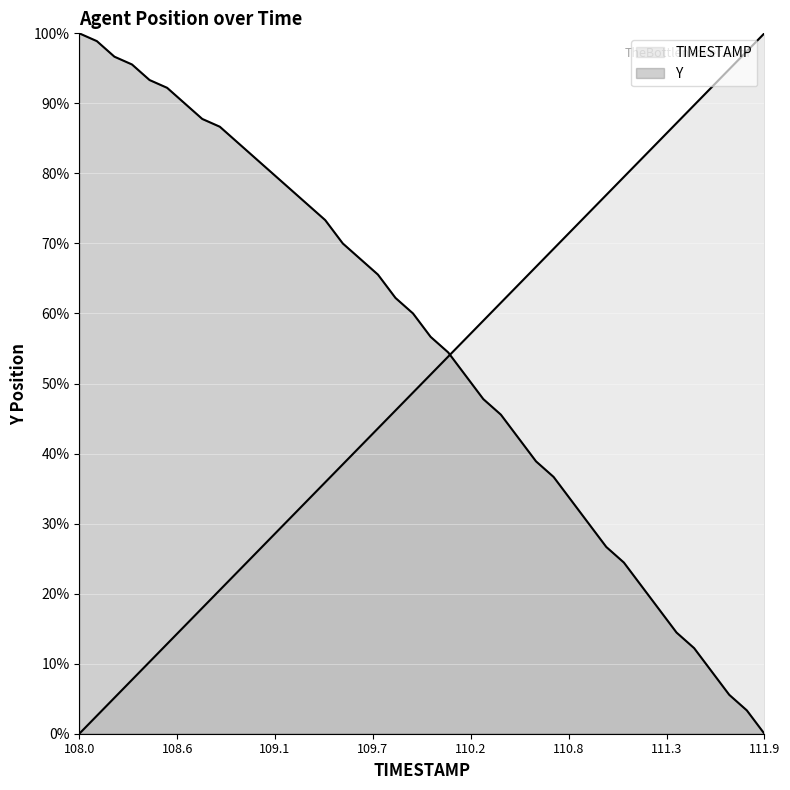

How many values in the TIMESTAMP series are below 51?

20